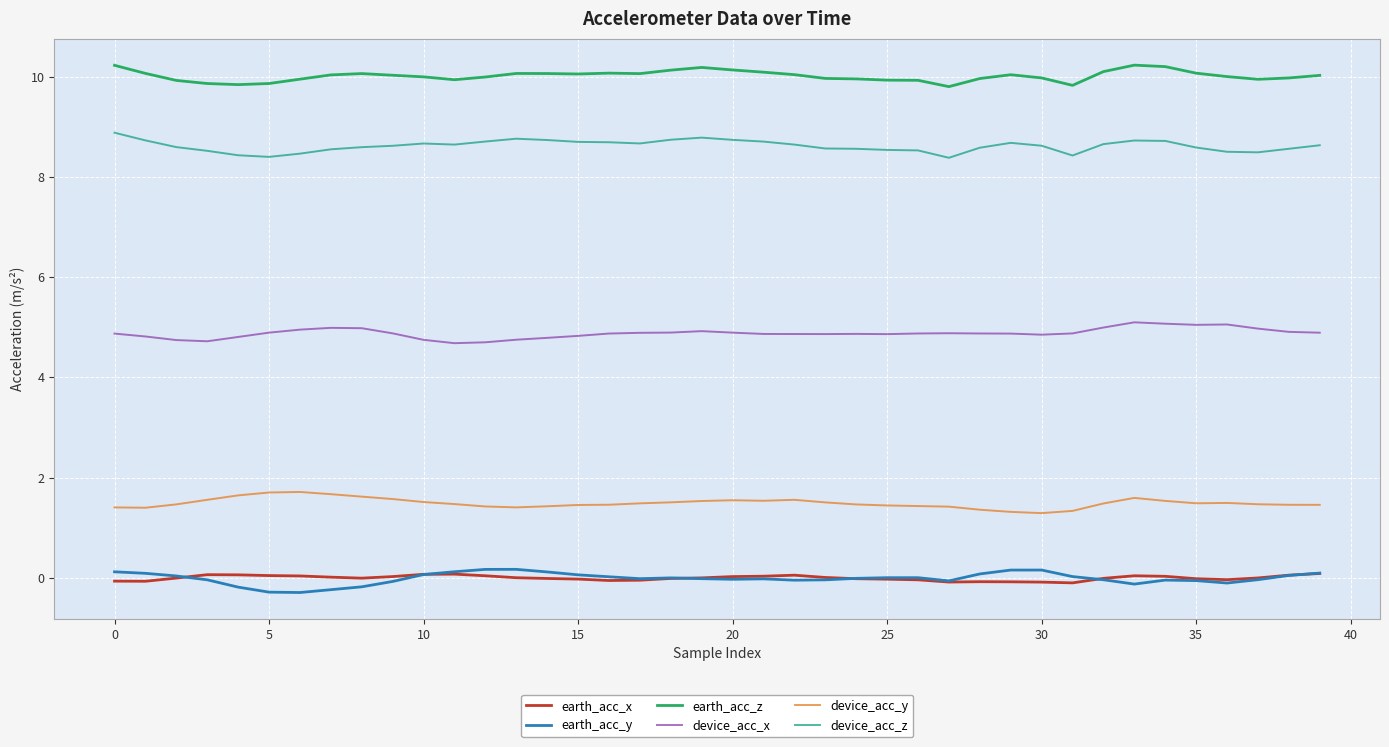

What is the greatest value displayed?

10.2